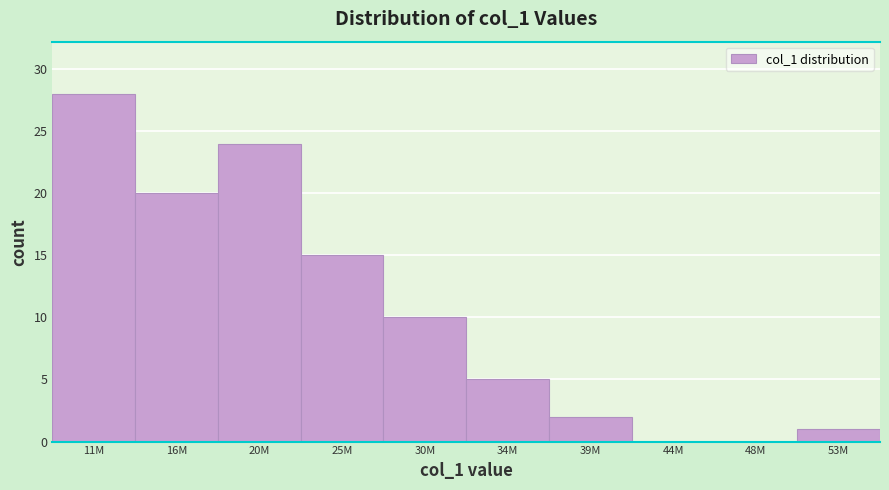

Reading left to right, extract all data points from this chart.

11M=28	16M=20	20M=24	25M=15	30M=10	34M=5	39M=2	44M=0	48M=0	53M=1